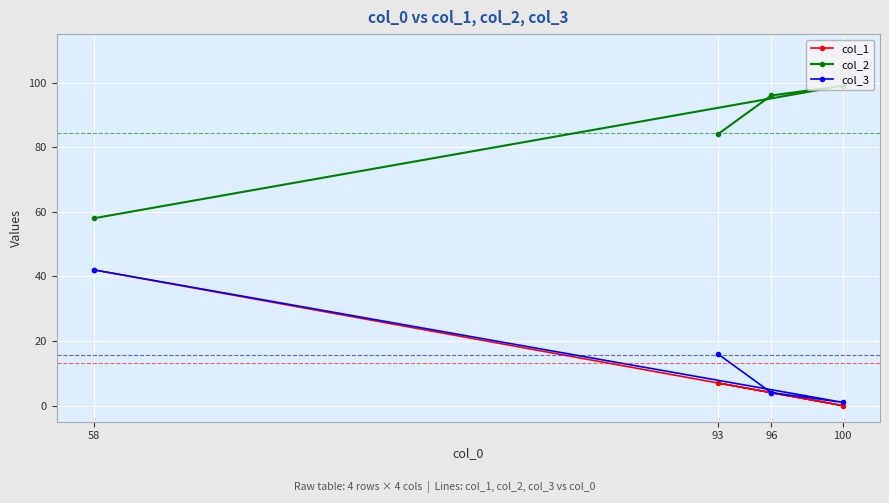

Which category has the highest value across all series?

100